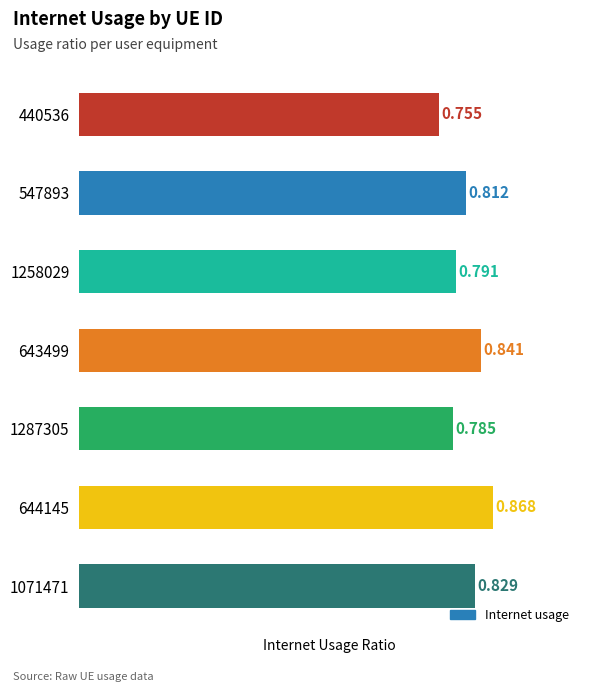

How many values are between 0 and 1?

7